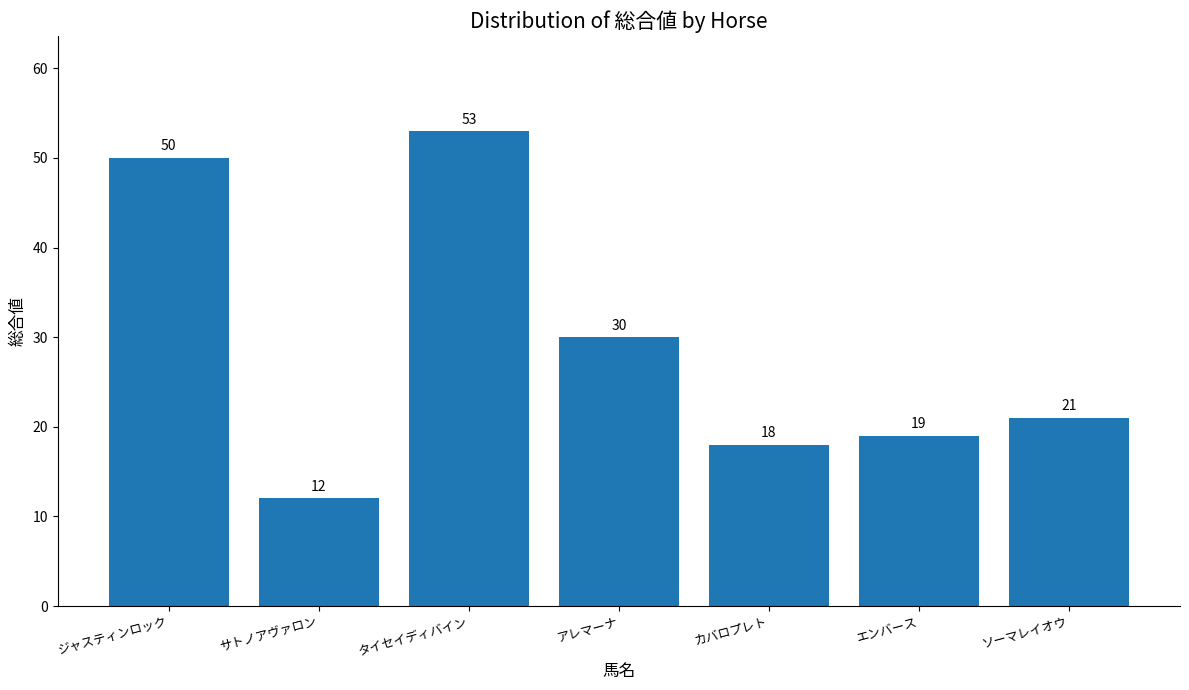

What is the sum of all values?

203